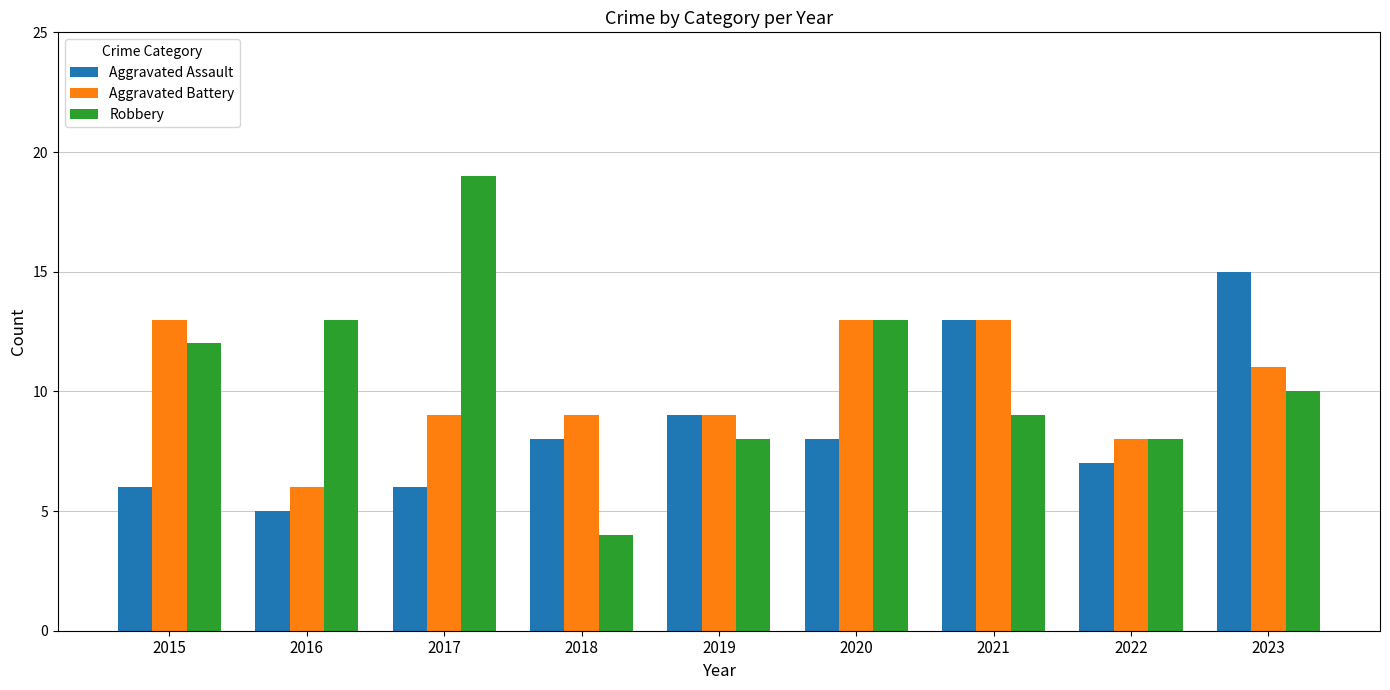

Which series has the largest range (max minus min)?

Robbery